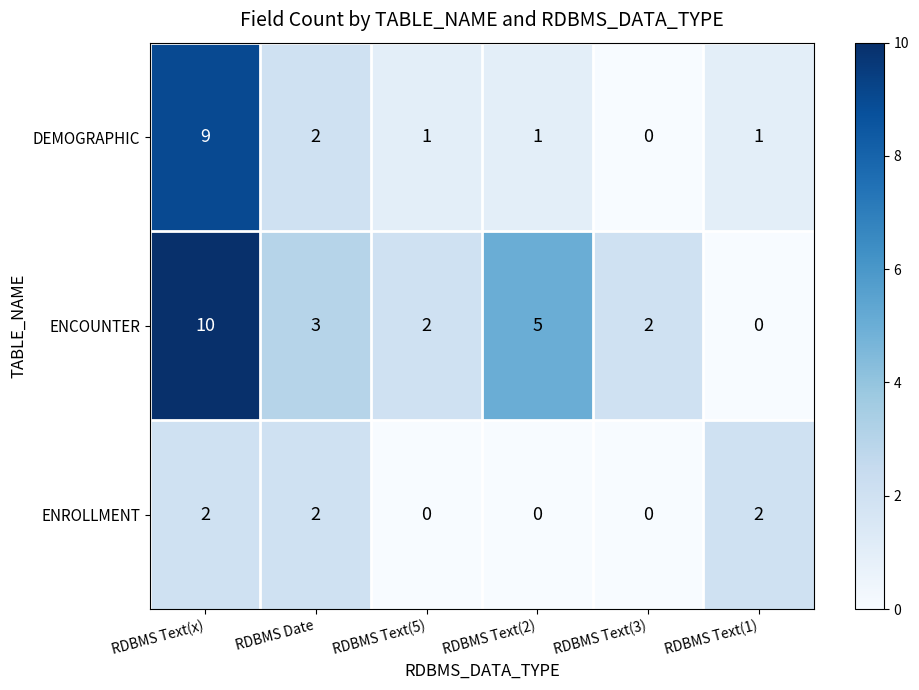

True or false: ENCOUNTER has a value of 10 at RDBMS Text(x).

True